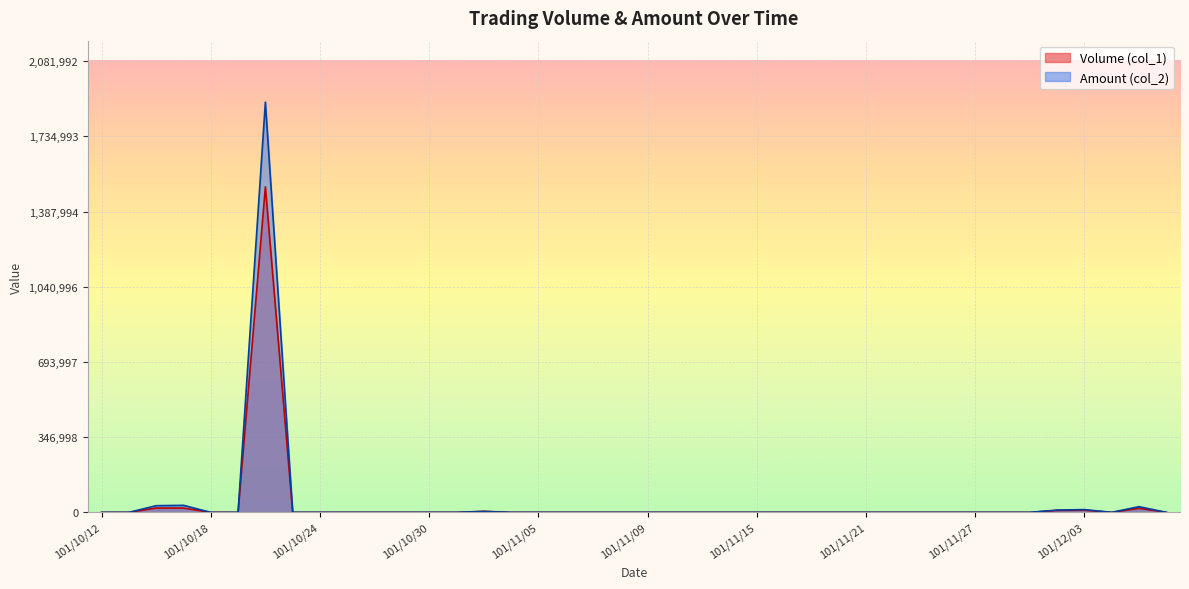

True or false: Amount (col_2) and Volume (col_1) intersect in this chart.

False